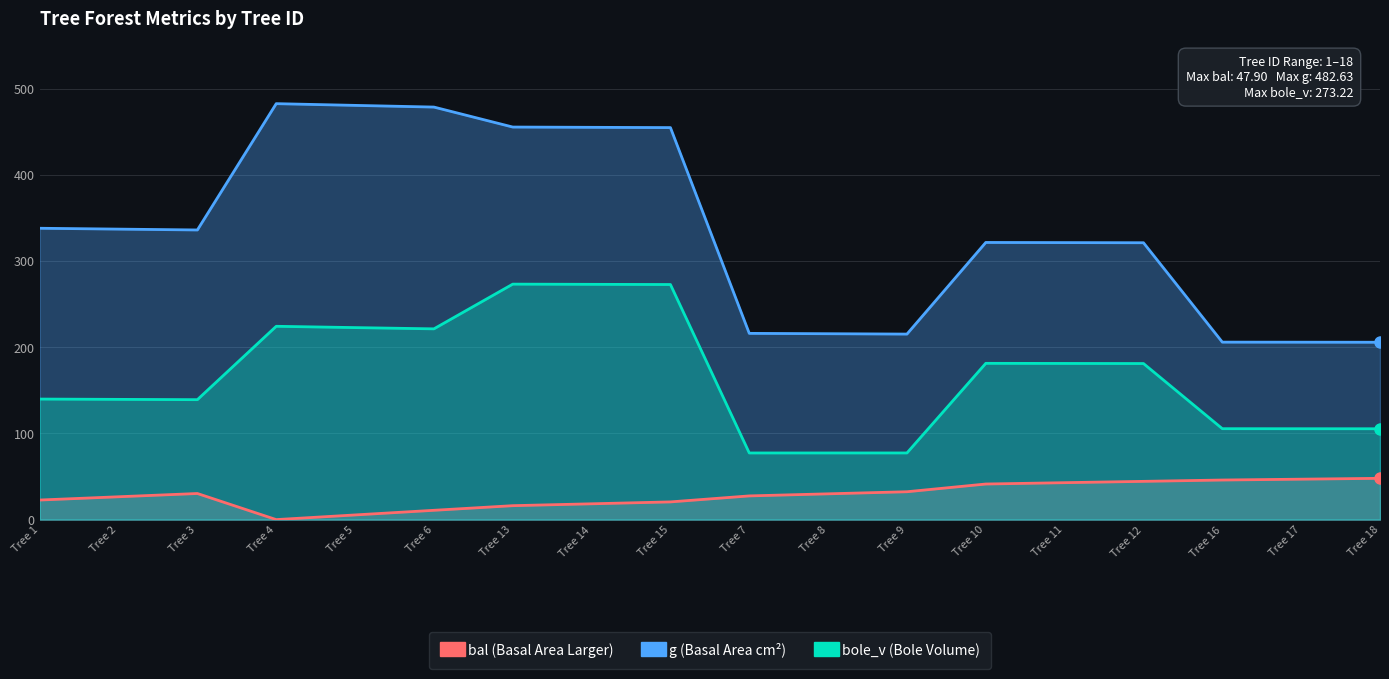

Which series has the widest spread of values?

g